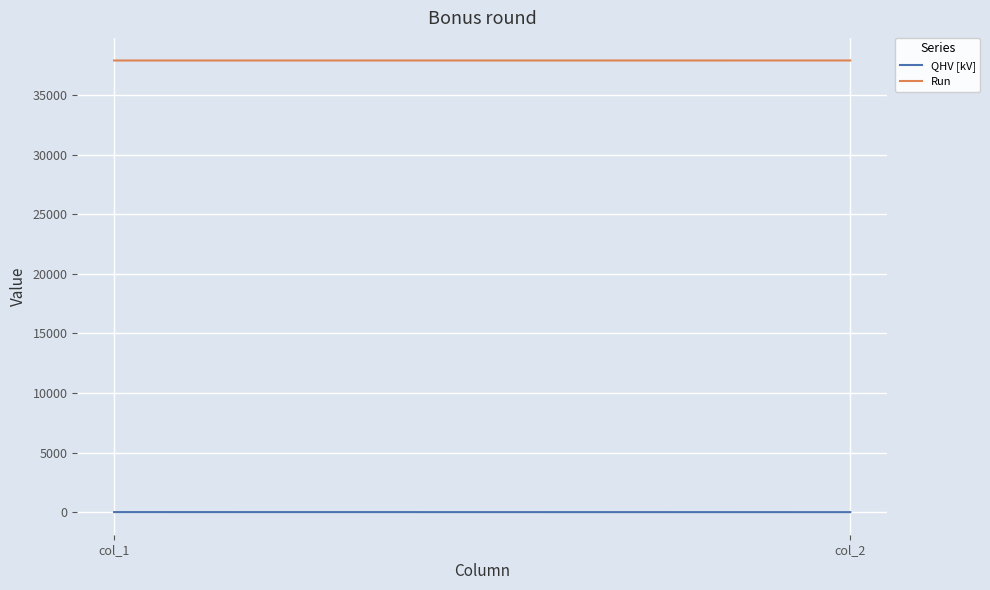

Which series has the largest range (max minus min)?

QHV [kV]